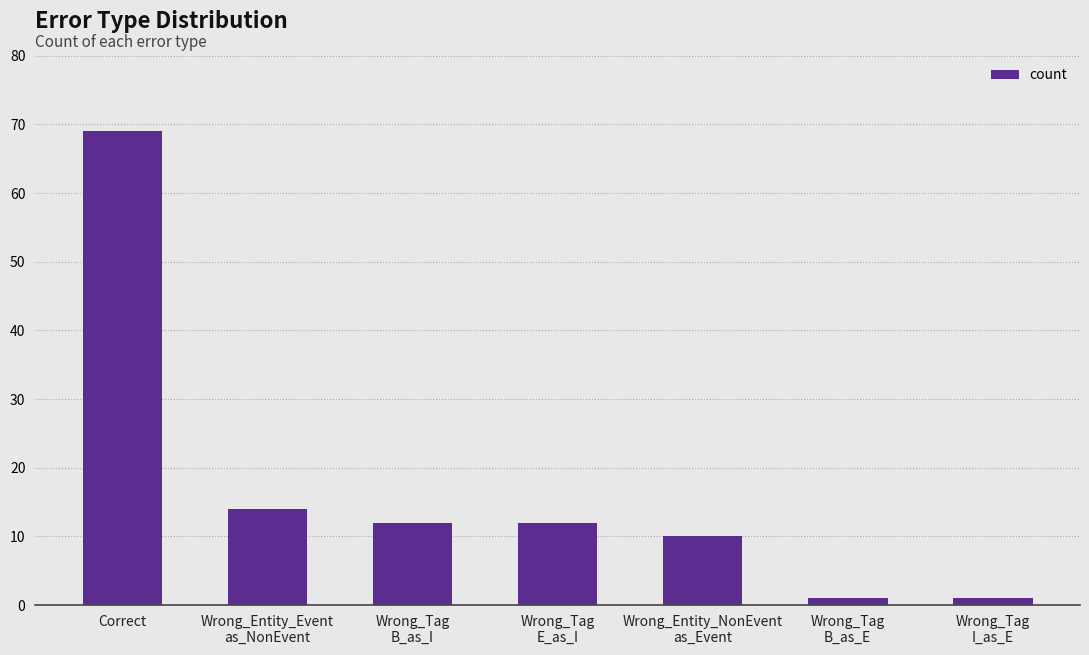

What is the change in value from Wrong_Tag
B_as_I to Wrong_Tag
I_as_E?

-11